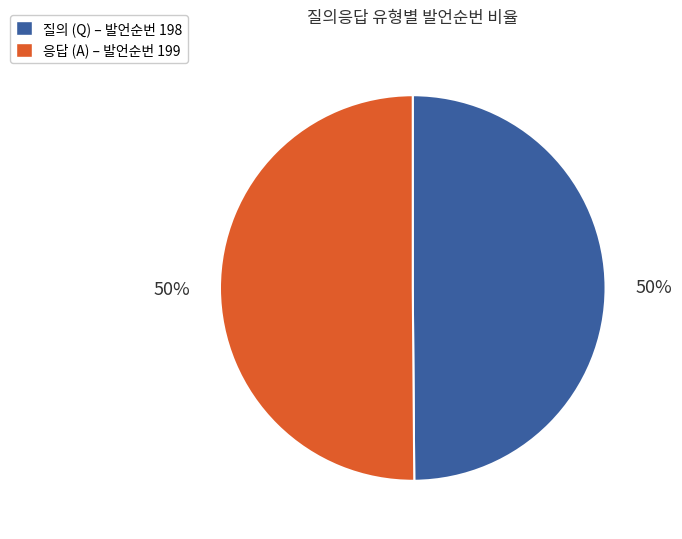

To the nearest percent, what is the average slice percentage?

50%